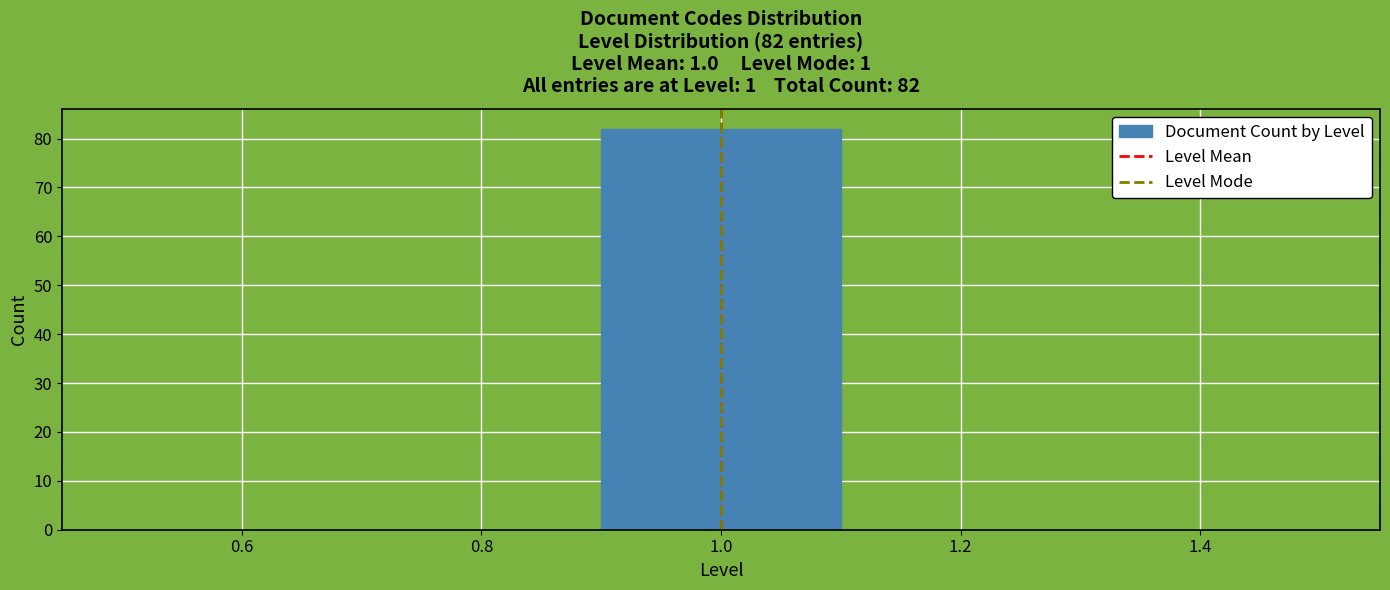

Over which range of the x-axis is the bar tallest?

0.9 to 1.1